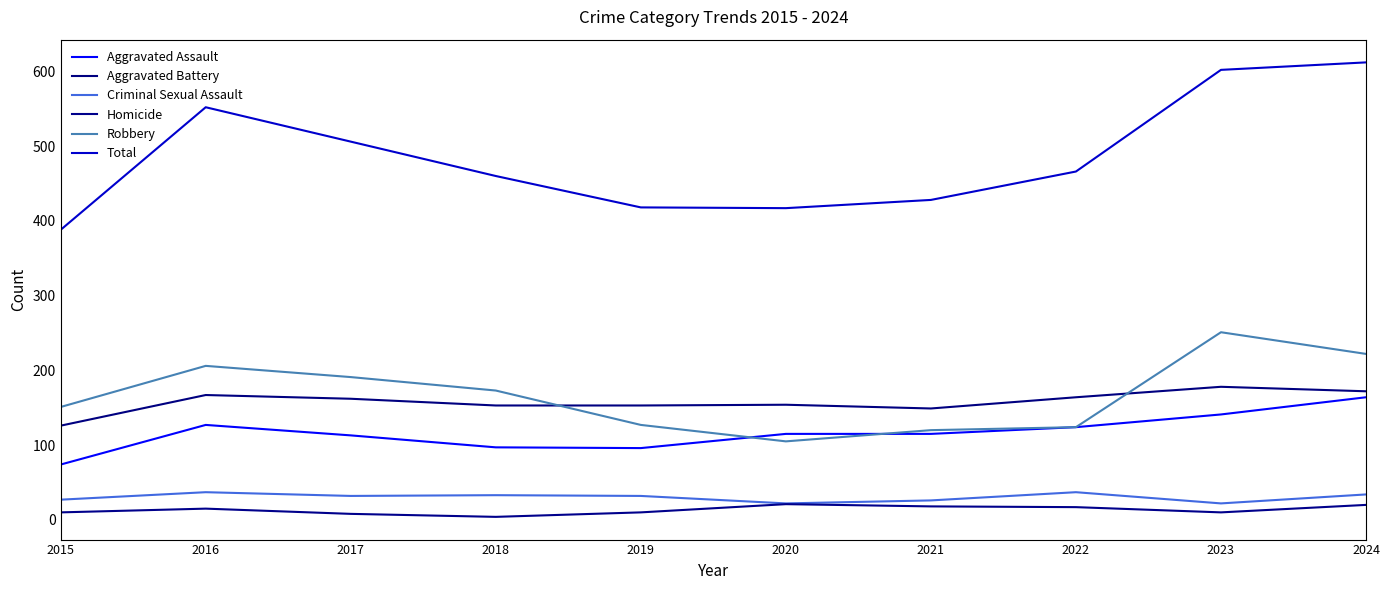

List the labels in order of Homicide value, smallest first.

2018, 2017, 2015, 2019, 2023, 2016, 2022, 2021, 2024, 2020